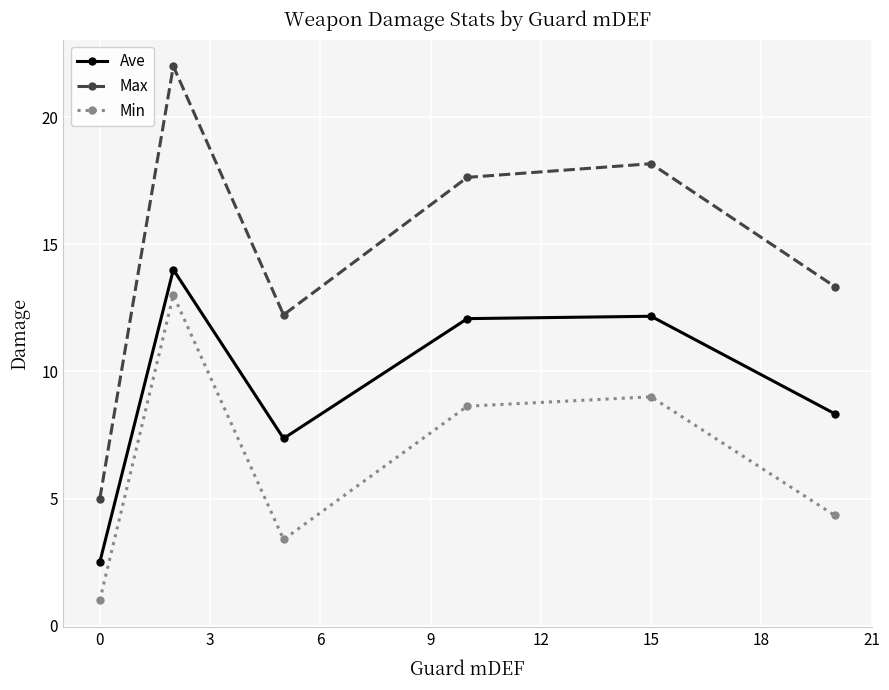

Which series has the largest range (max minus min)?

Max